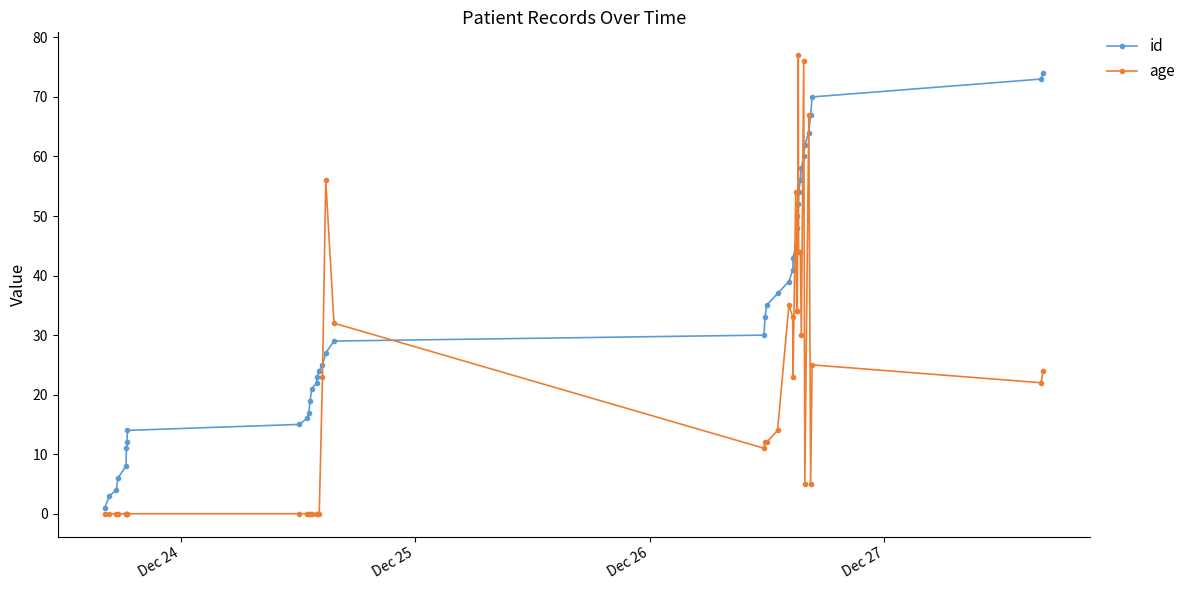

Which series has the largest range (max minus min)?

age